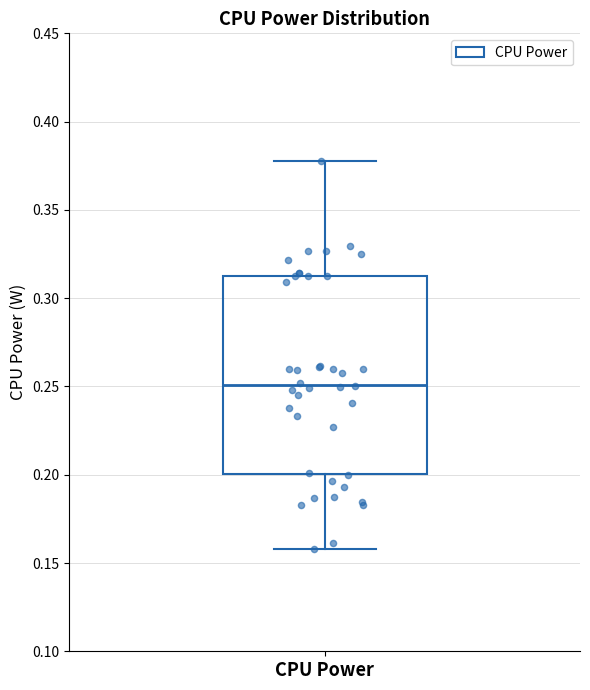

Read this box plot against the y-axis: the position of the median line, the range covered by the box, and the ends of both whiskers. The values are not printed on the chart, so give them approximately, as read against the axis.

median 0.25, box 0.20 to 0.31, whiskers 0.16 to 0.38